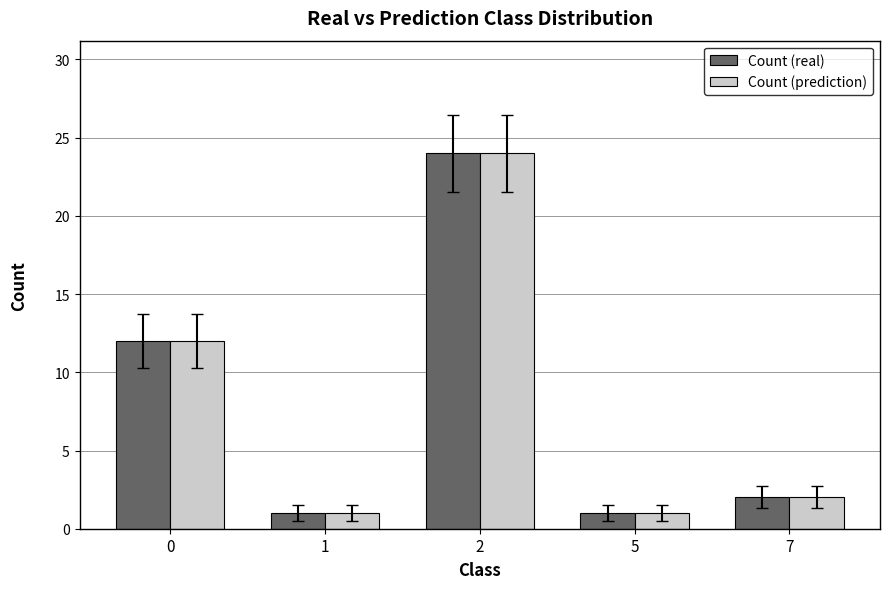

What is the sum of the Count (prediction) values at 1 and 7?

3